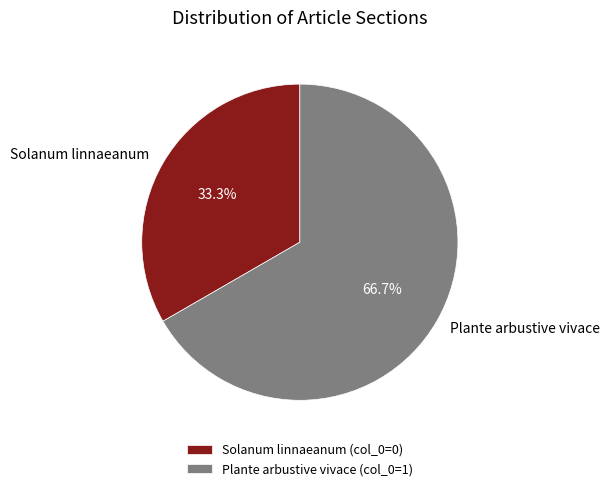

Does Plante arbustive vivace represent more than half of the total?

Yes